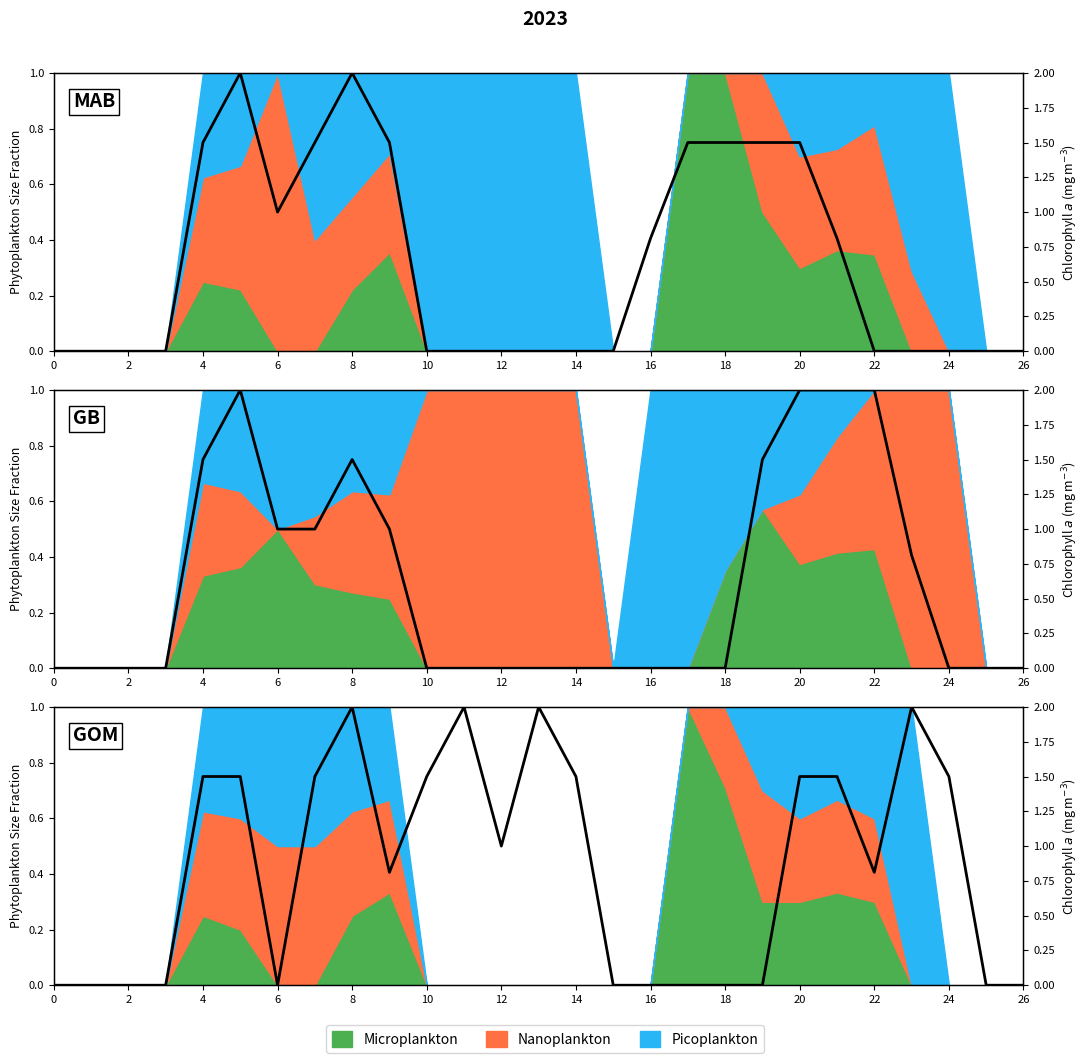

How many lines are shown in the chart?

1